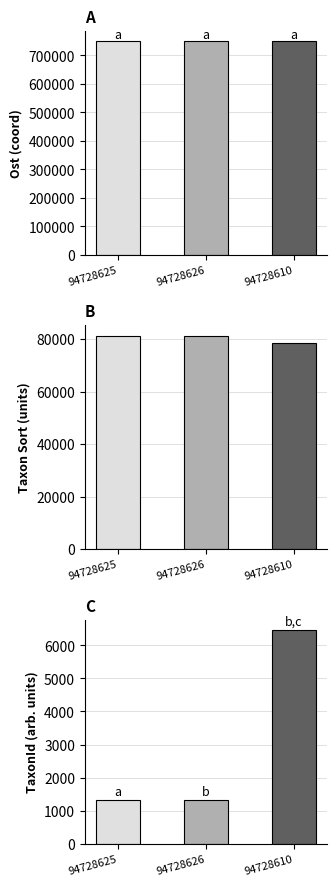

What is the sum of the Ost values at 94728625 and 94728610?

1499047.5